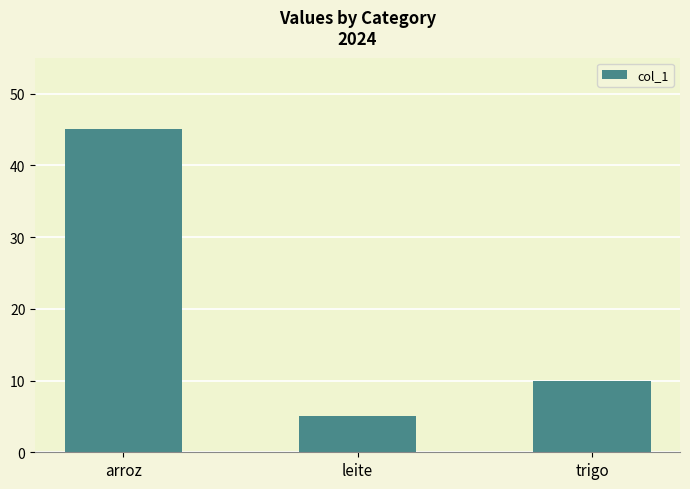

How many bars are there in total?

3